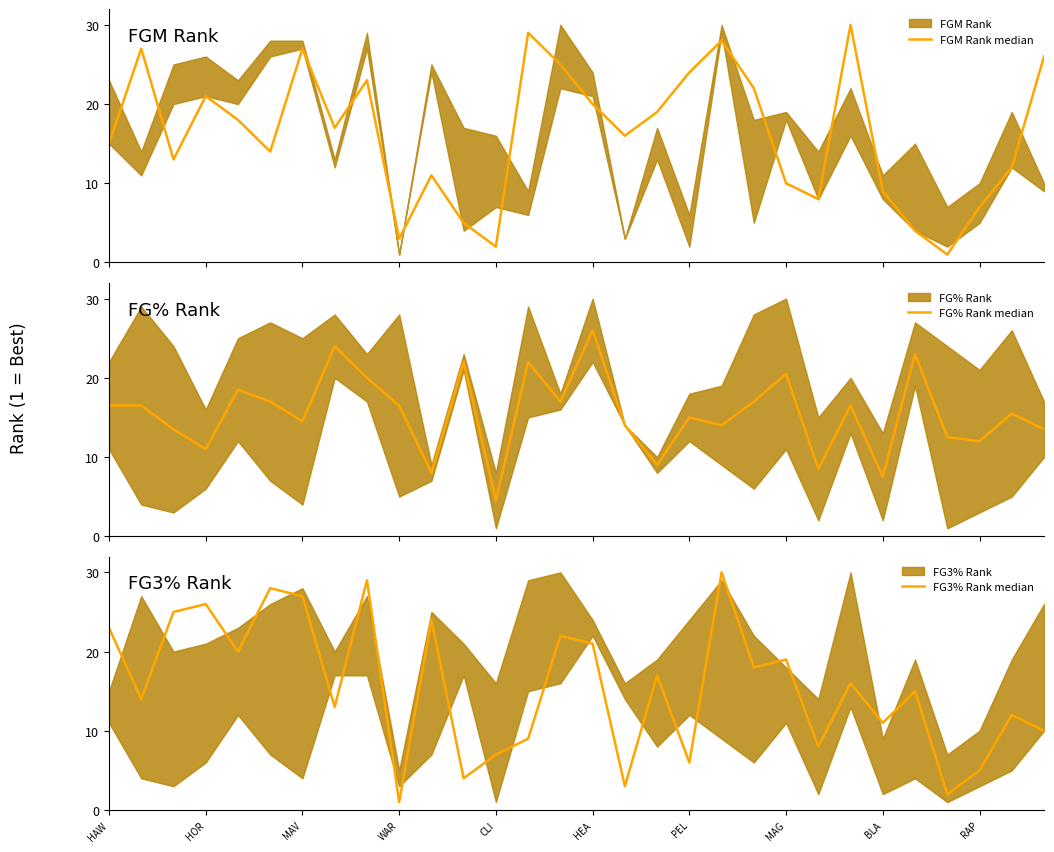

How many lines are shown in the chart?

3